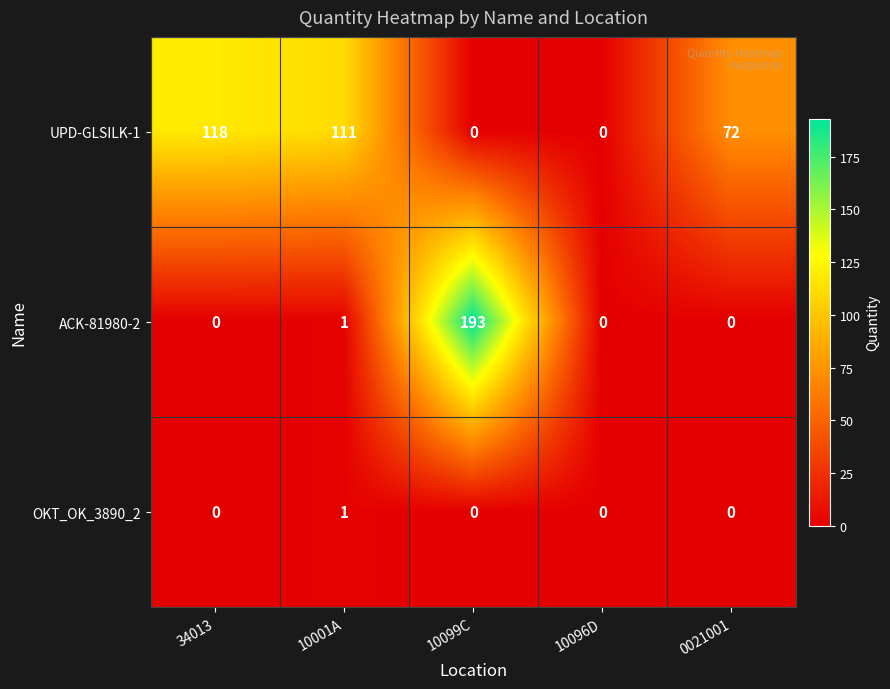

Reading right to left, what are all the values shown in this chart?

UPD-GLSILK-1: 72	0	0	111	118
ACK-81980-2: 0	0	193	1	0
OKT_OK_3890_2: 0	0	0	1	0